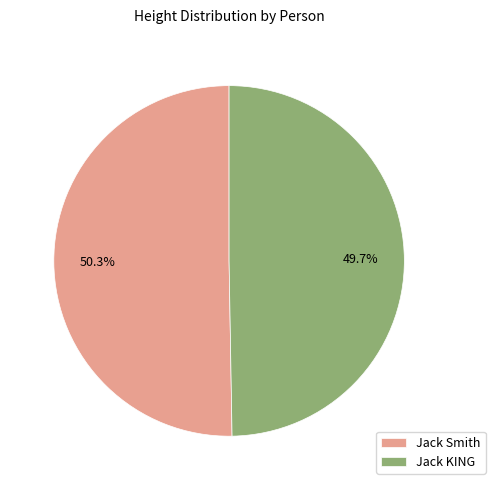

To the nearest percent, what percentage of the pie is Jack Smith?

50%